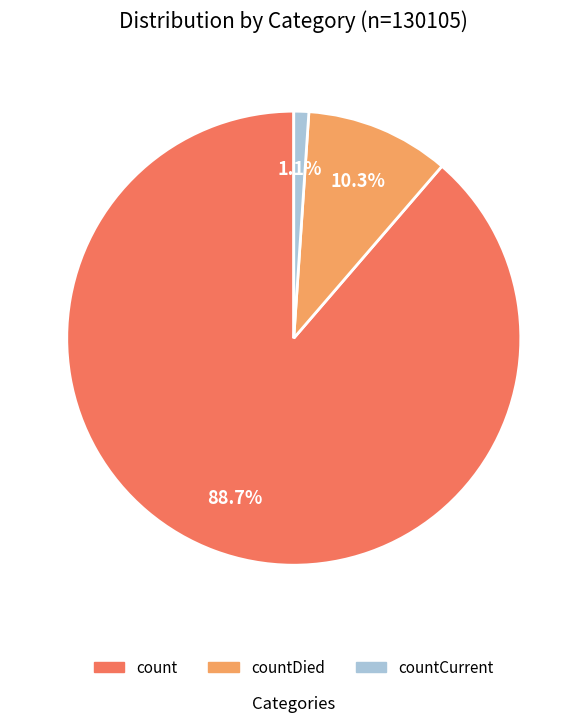

To the nearest percent, what is the average slice percentage?

33%